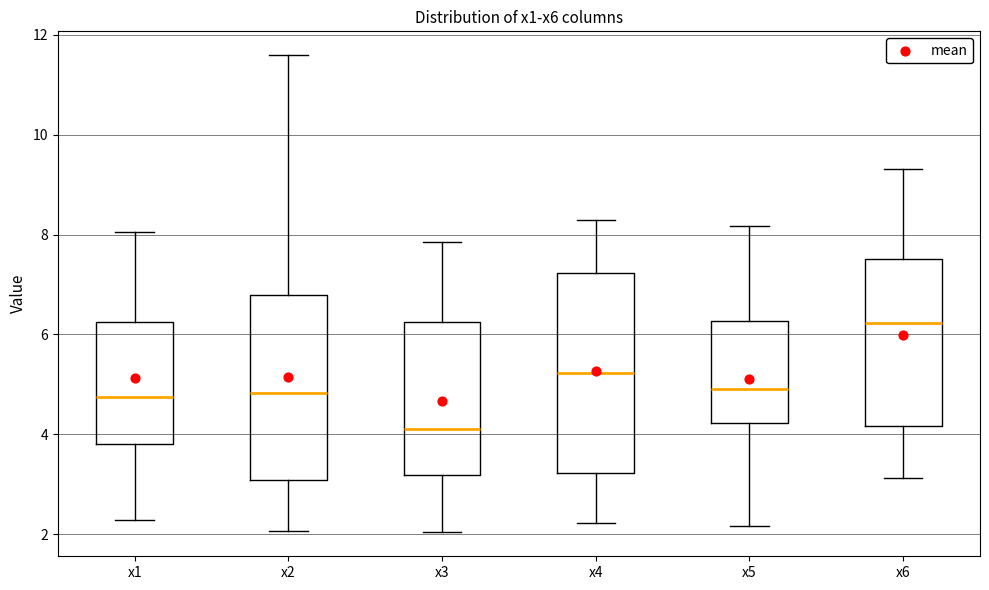

Comparing the boxes themselves (not the whiskers), which one is the tallest?

x4